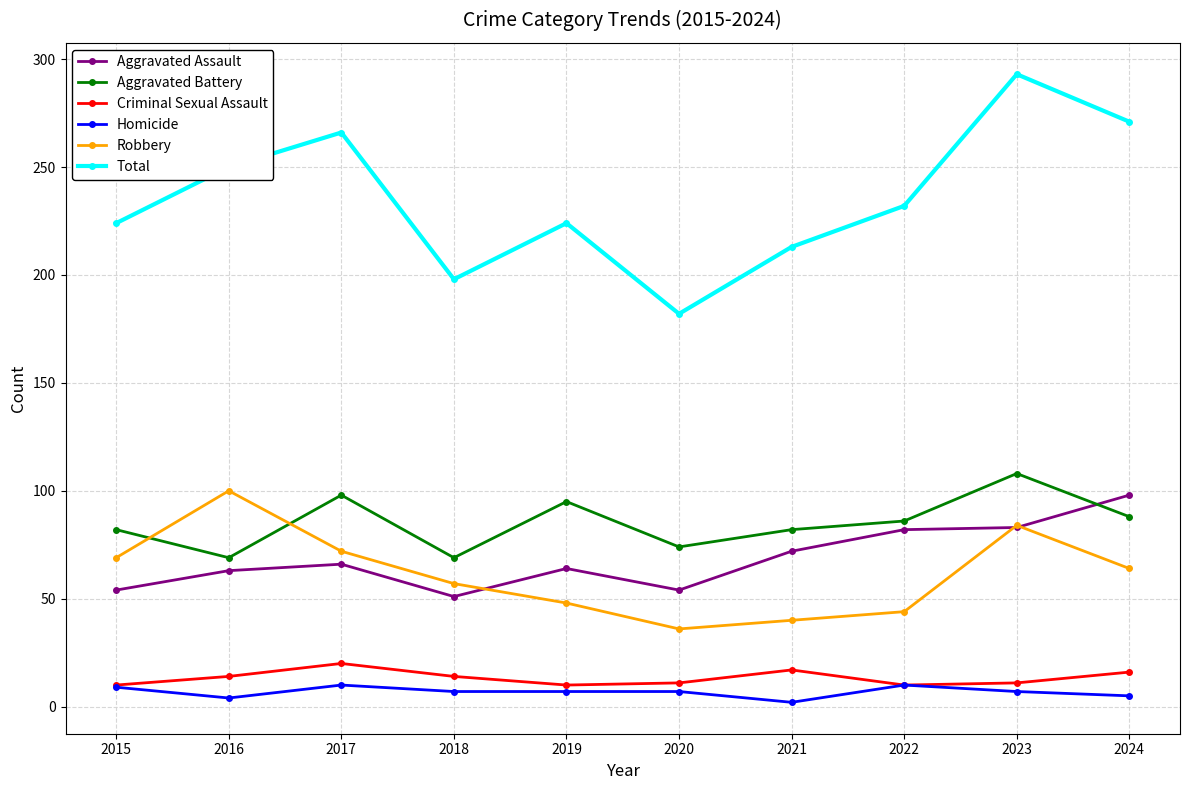

At which category does Aggravated Battery reach its first local peak?

2017